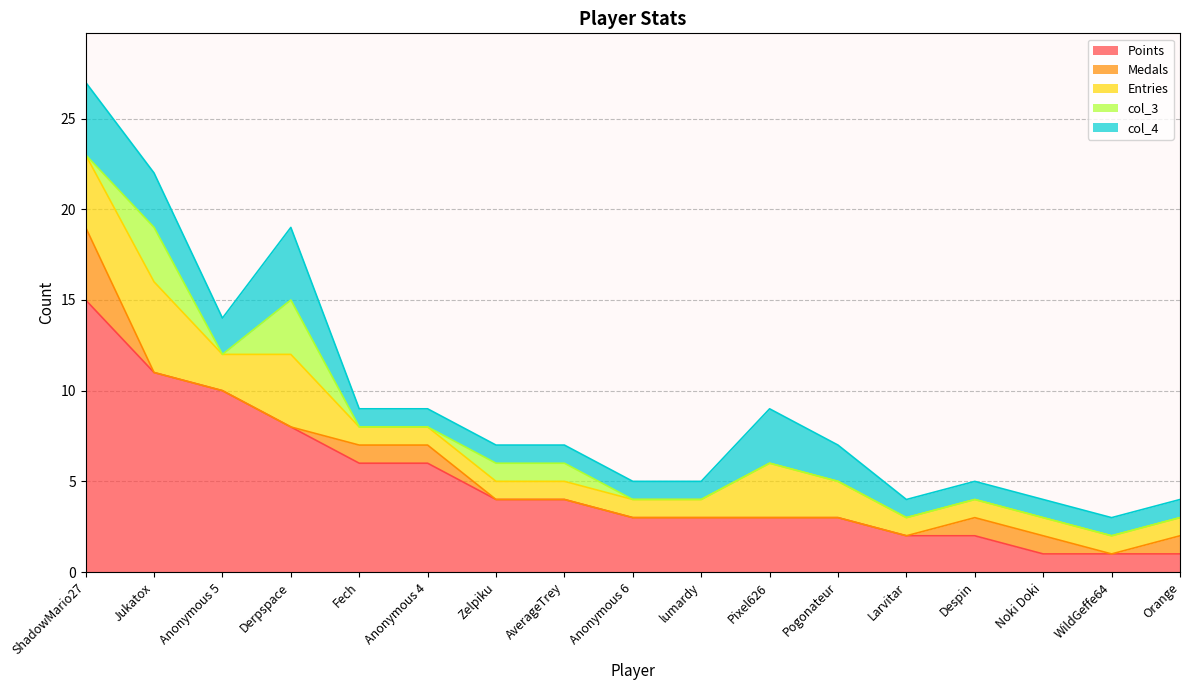

What is the label of the 3rd point from the right?

Noki Doki